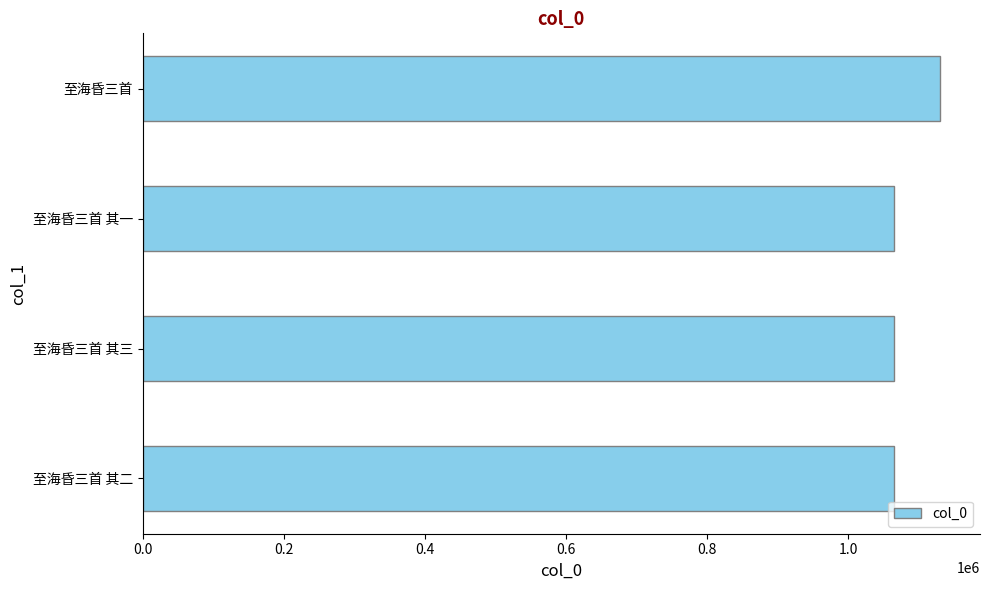

The chart shows a value of 1499199 at 至海昏三首 其三. True or false?

False